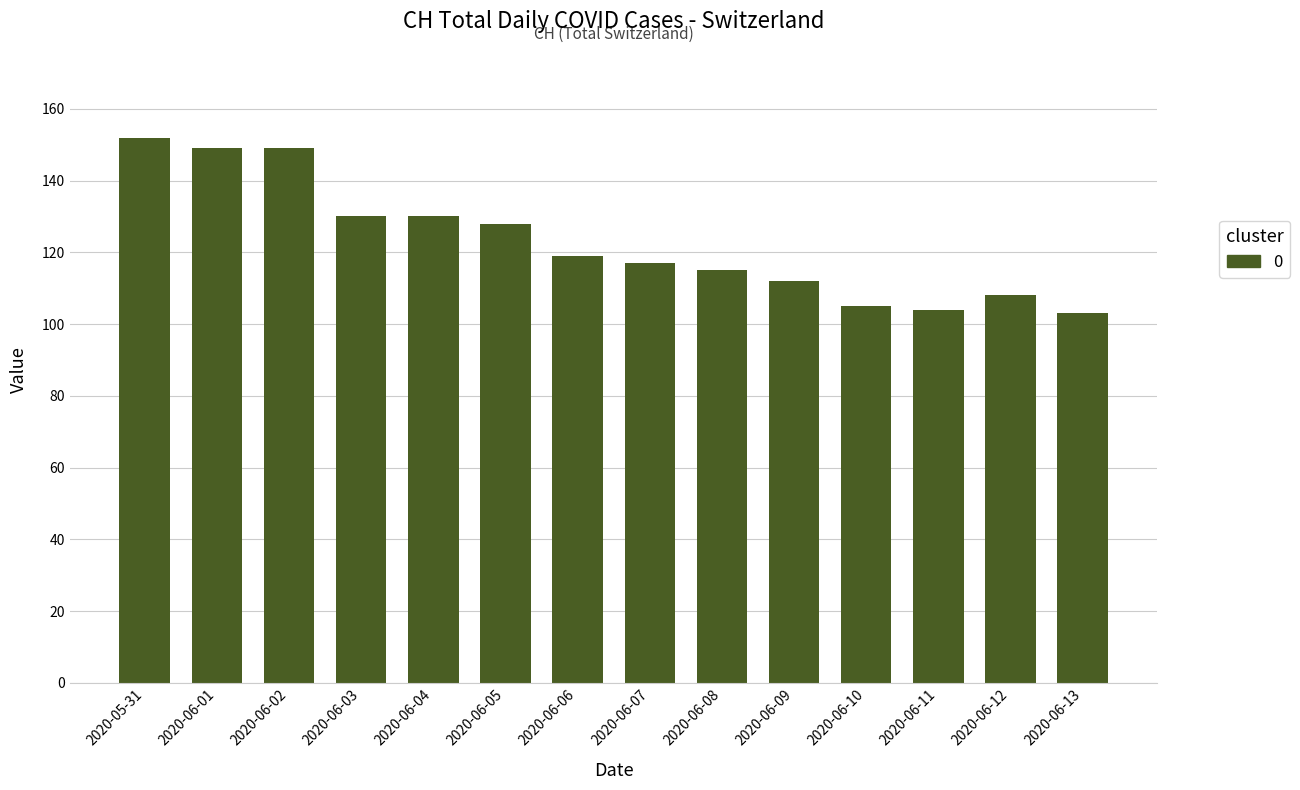

What is the change in value from 2020-05-31 to 2020-06-03?

-22